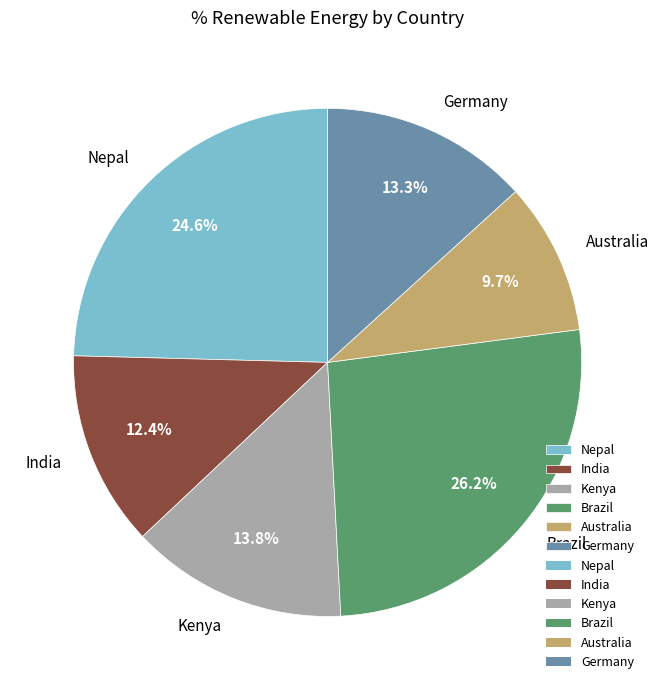

Count the number of slices in the pie.

6